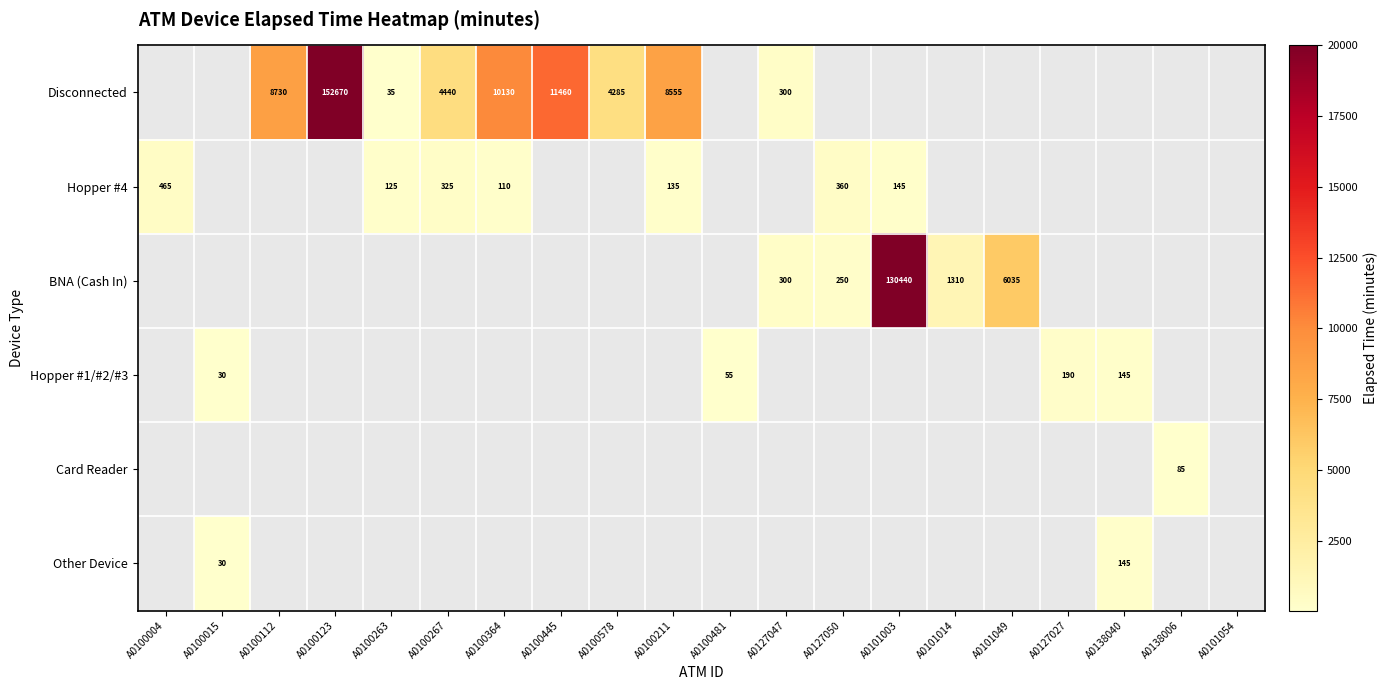

At which category does the chart reach its peak across all series?

A0100123